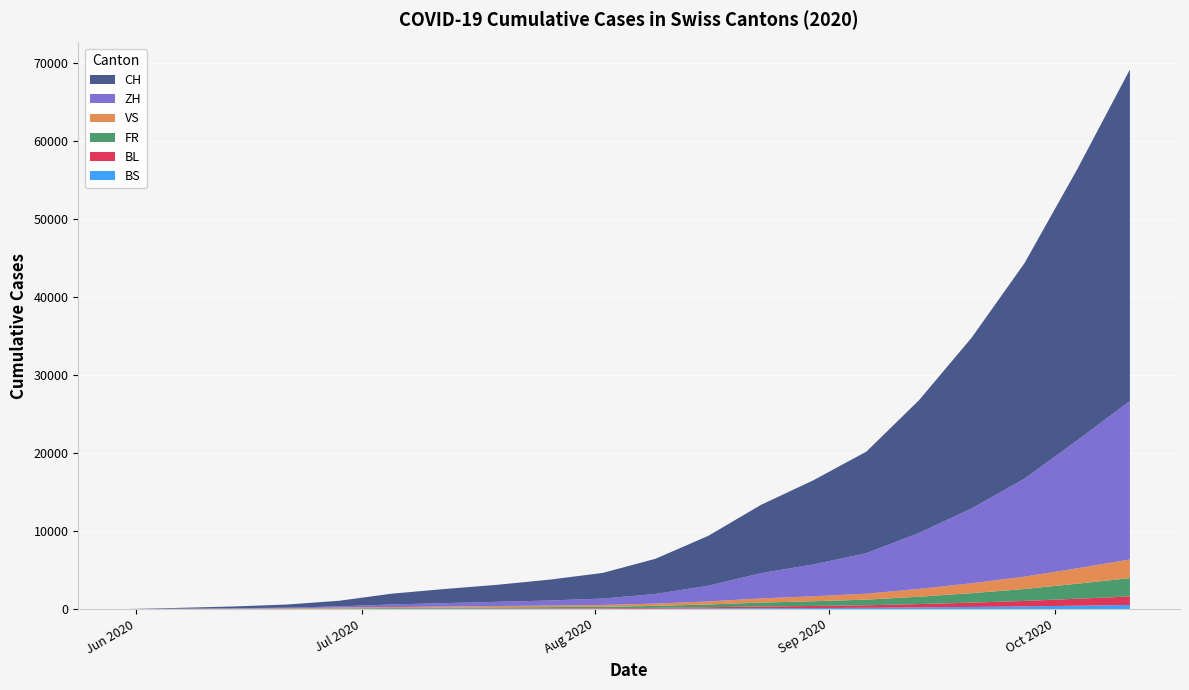

Reading right to left, transcribe all the data shown in this chart.

CH: 2020-10-11=42518	2020-10-04=34776	2020-09-27=27633	2020-09-20=21917	2020-09-13=17028	2020-09-06=13030	2020-08-30=10807	2020-08-23=8761	2020-08-16=6390	2020-08-09=4511	2020-08-02=3292	2020-07-26=2679	2020-07-19=2184	2020-07-12=1807	2020-07-05=1385	2020-06-28=720	2020-06-21=398	2020-06-14=234	2020-06-07=107	2020-05-31=0
ZH: 2020-10-11=20335	2020-10-04=16401	2020-09-27=12571	2020-09-20=9603	2020-09-13=7181	2020-09-06=5192	2020-08-30=4091	2020-08-23=3233	2020-08-16=2017	2020-08-09=1243	2020-08-02=817	2020-07-26=651	2020-07-19=540	2020-07-12=441	2020-07-05=337	2020-06-28=152	2020-06-21=80	2020-06-14=38	2020-06-07=23	2020-05-31=0
VS: 2020-10-11=2390	2020-10-04=1980	2020-09-27=1591	2020-09-20=1274	2020-09-13=1002	2020-09-06=764	2020-08-30=634	2020-08-23=538	2020-08-16=393	2020-08-09=291	2020-08-02=236	2020-07-26=202	2020-07-19=177	2020-07-12=149	2020-07-05=120	2020-06-28=105	2020-06-21=52	2020-06-14=27	2020-06-07=9	2020-05-31=0
FR: 2020-10-11=2353	2020-10-04=1927	2020-09-27=1526	2020-09-20=1213	2020-09-13=943	2020-09-06=722	2020-08-30=607	2020-08-23=499	2020-08-16=355	2020-08-09=251	2020-08-02=185	2020-07-26=160	2020-07-19=139	2020-07-12=116	2020-07-05=92	2020-06-28=61	2020-06-21=32	2020-06-14=22	2020-06-07=9	2020-05-31=0
BL: 2020-10-11=1091	2020-10-04=894	2020-09-27=703	2020-09-20=555	2020-09-13=430	2020-09-06=323	2020-08-30=266	2020-08-23=218	2020-08-16=152	2020-08-09=101	2020-08-02=68	2020-07-26=55	2020-07-19=45	2020-07-12=36	2020-07-05=27	2020-06-28=16	2020-06-21=7	2020-06-14=4	2020-06-07=3	2020-05-31=0
BS: 2020-10-11=520	2020-10-04=427	2020-09-27=337	2020-09-20=267	2020-09-13=207	2020-09-06=157	2020-08-30=128	2020-08-23=107	2020-08-16=76	2020-08-09=51	2020-08-02=34	2020-07-26=29	2020-07-19=24	2020-07-12=18	2020-07-05=12	2020-06-28=7	2020-06-21=7	2020-06-14=5	2020-06-07=4	2020-05-31=0